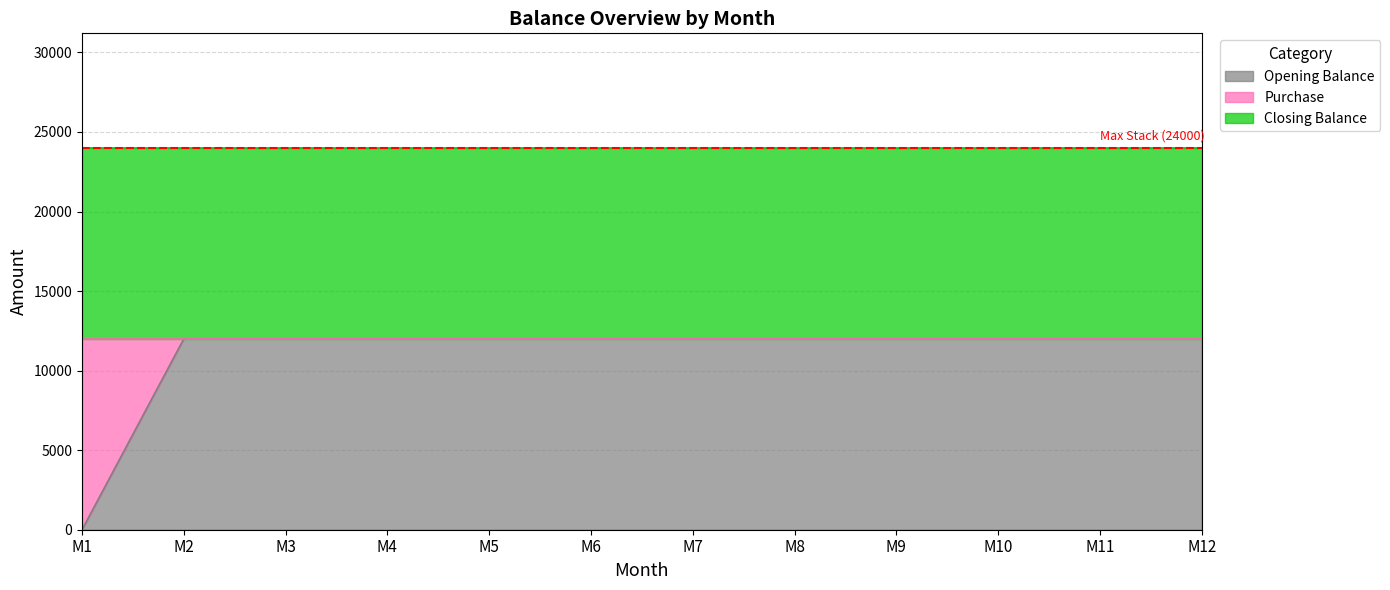

The Purchase series shows 6015 at M9. True or false?

False